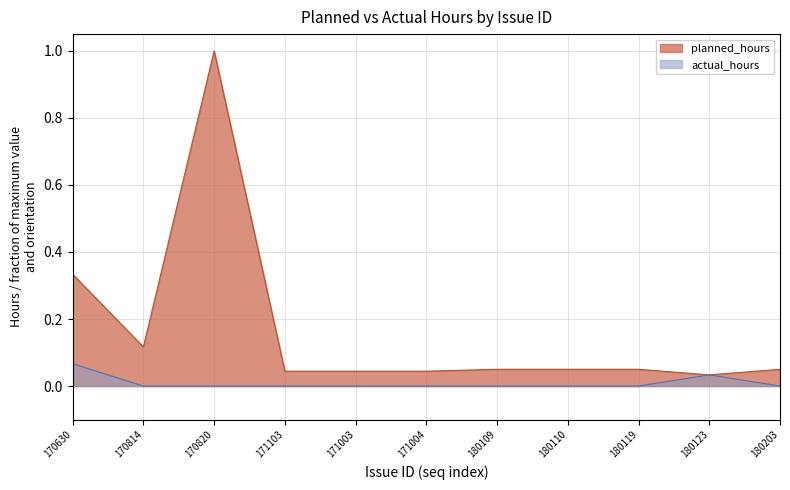

True or false: actual_hours and planned_hours cross at least once.

False